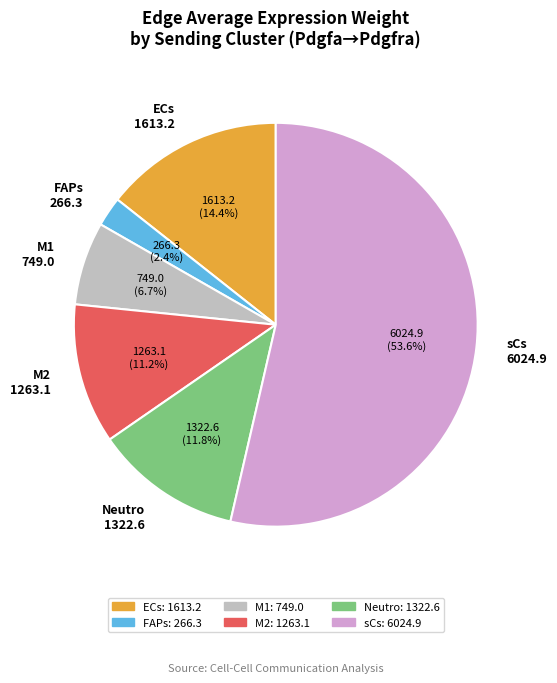

Does any single category account for the majority?

Yes